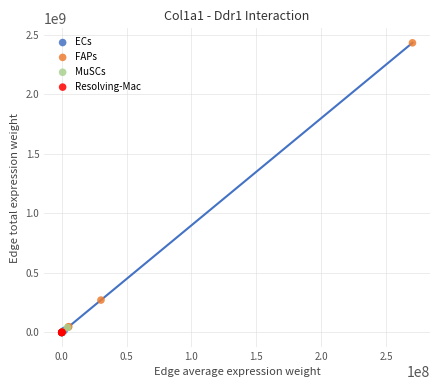

Which series contains the highest Y value?

FAPs